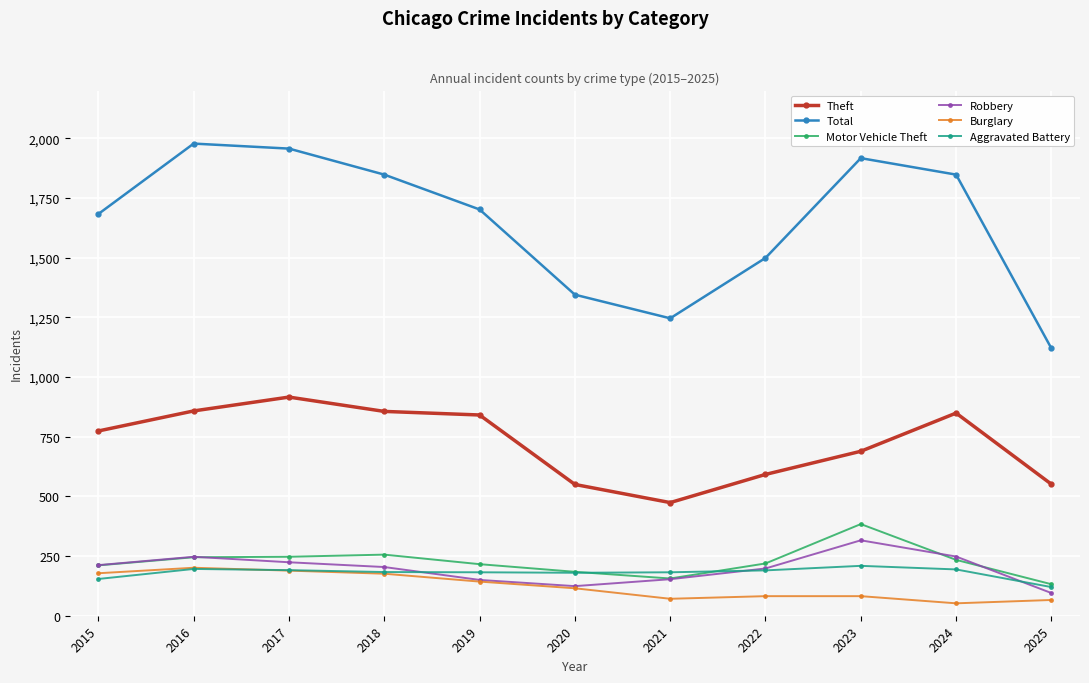

True or false: Aggravated Battery has a value of 45 at 2022.

False